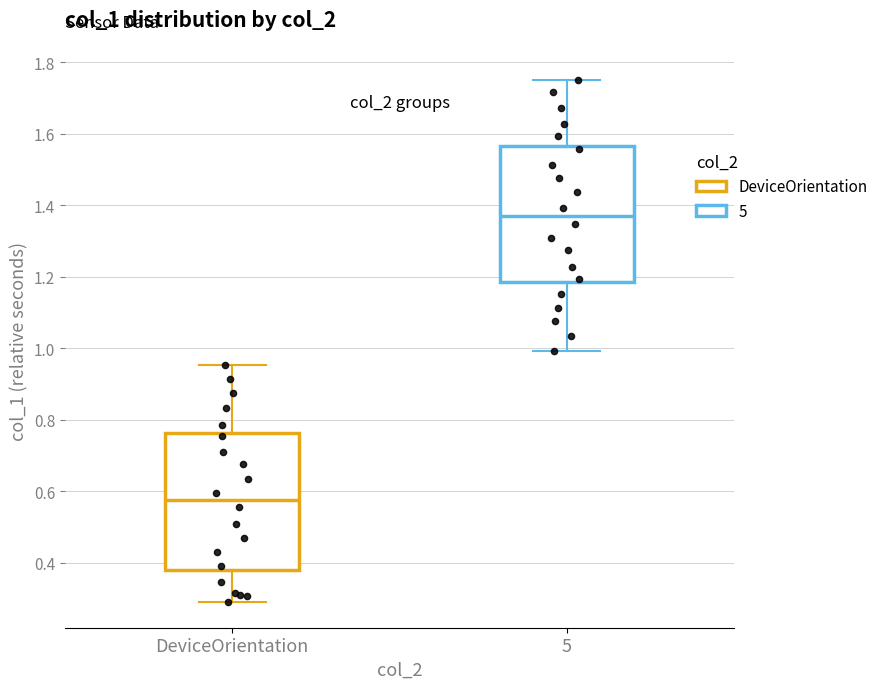

Reading left to right, transcribe this box plot: for each box, give where its median line is, the range the box spans, and where its two whiskers end, as read against the y-axis. The values are not printed on the chart, so give them approximately, as read against the axis.

DeviceOrientation: median 0.58, box 0.38 to 0.76, whiskers 0.30 to 0.96
5: median 1.38, box 1.18 to 1.56, whiskers 1.00 to 1.76